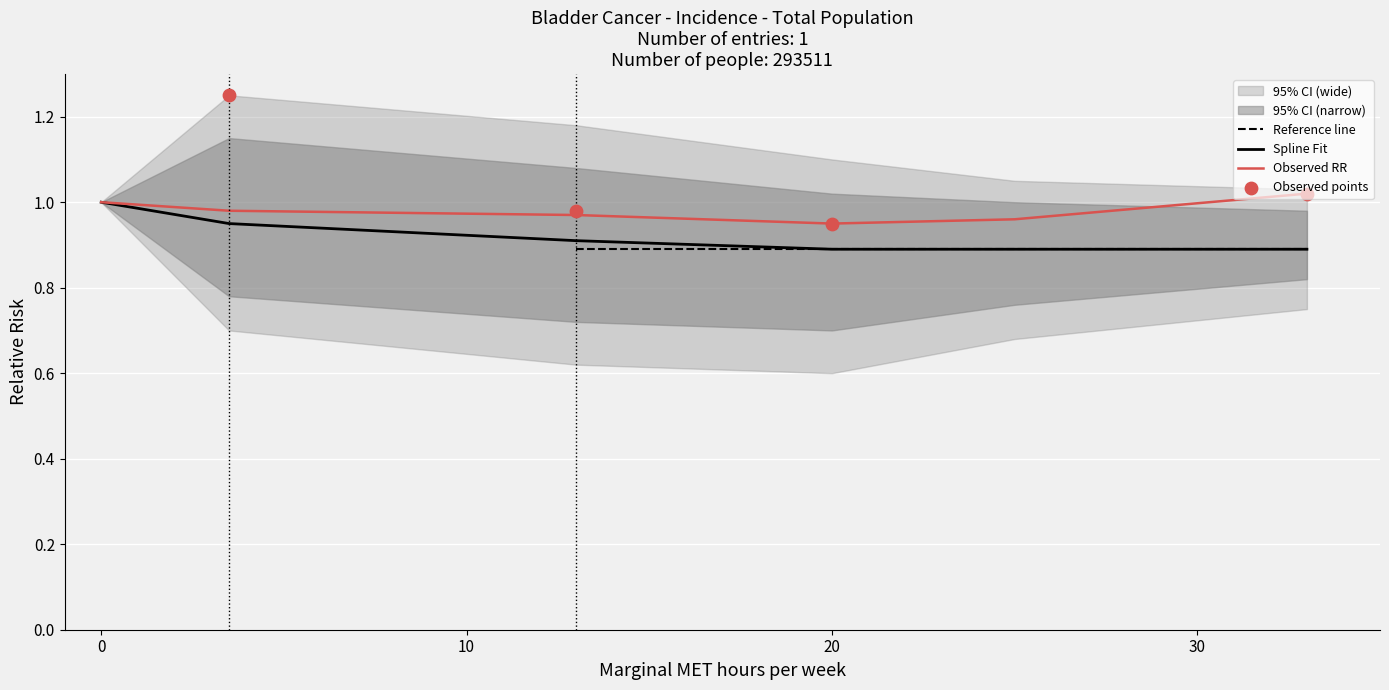

The Spline Fit series shows 0.3 at 20. True or false?

False